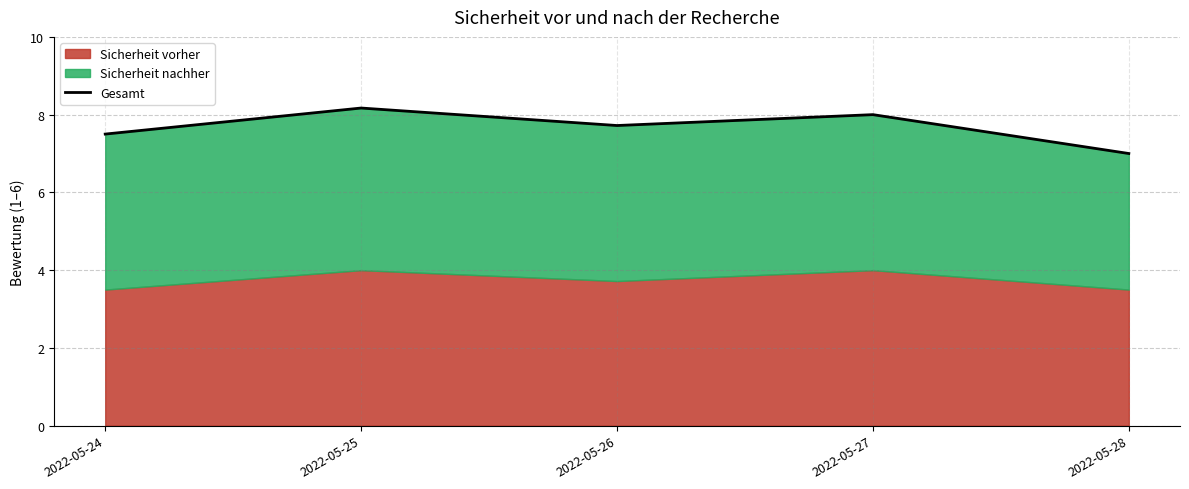

Reading left to right, extract all data points from this chart.

2022-05-24=7.5	2022-05-25=8.2	2022-05-26=7.7	2022-05-27=8.0	2022-05-28=7.0